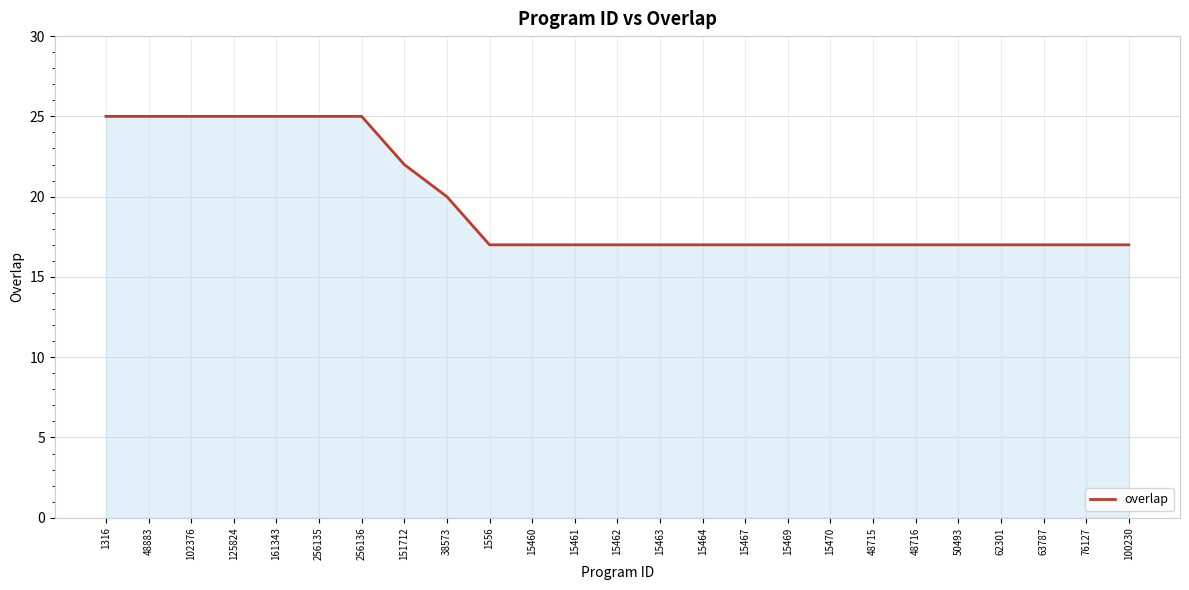

Which has a higher value, 15461 or 256135?

256135